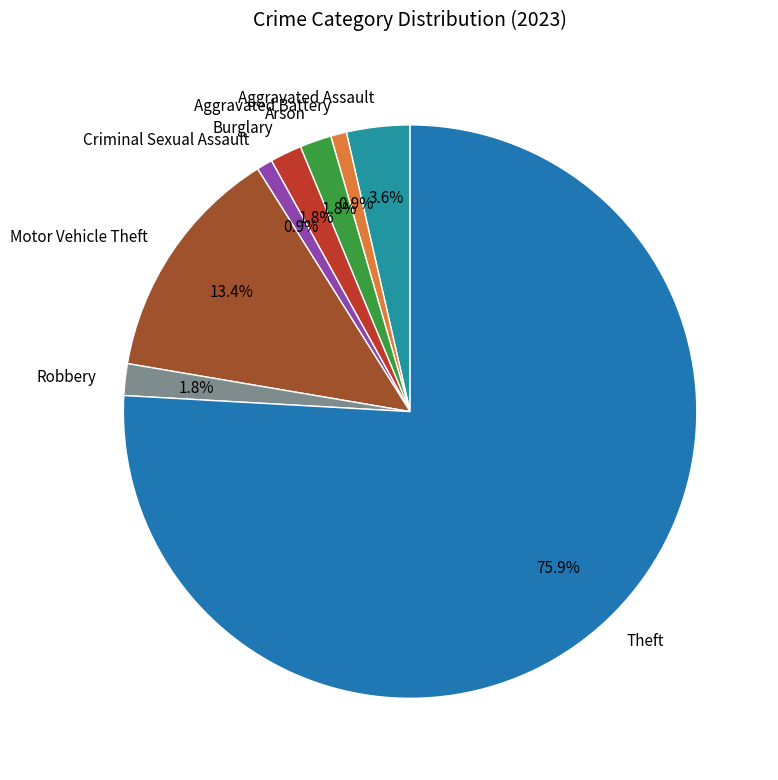

Is there a majority slice in this chart?

Yes